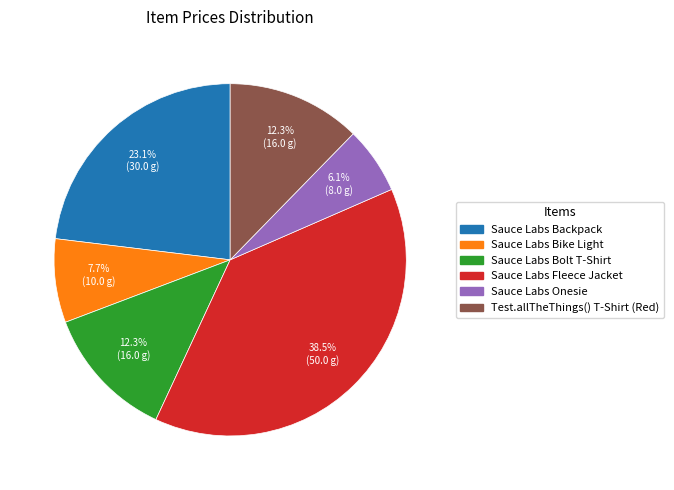

The Sauce Labs Bike Light slice represents 8% of the pie. True or false?

True